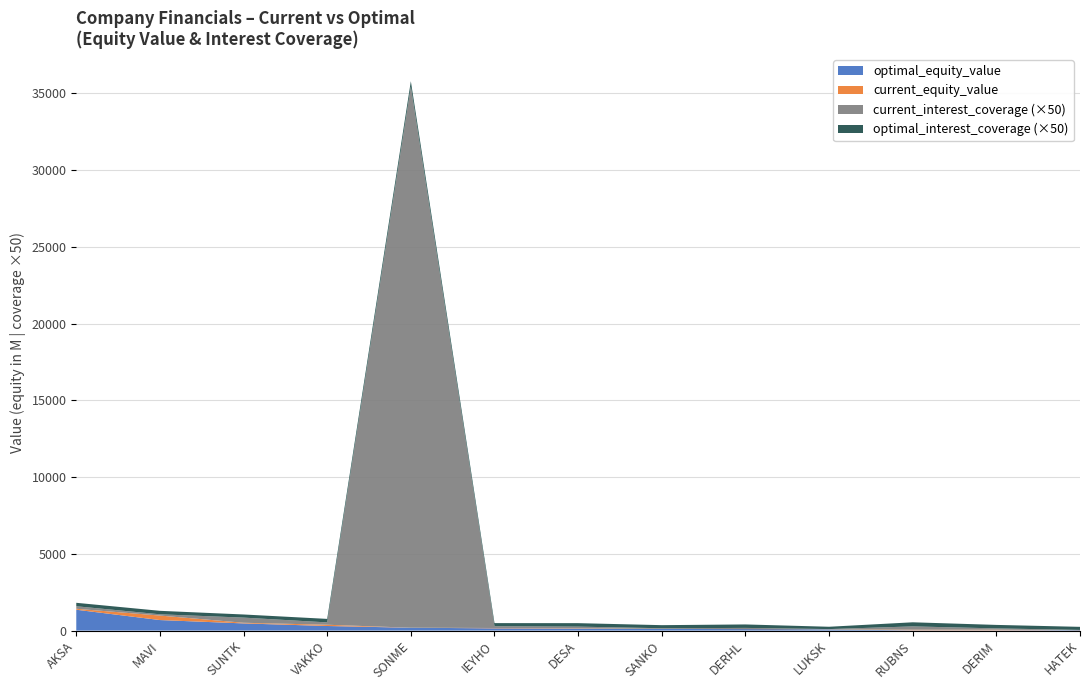

Reading left to right, transcribe all the data shown in this chart.

current_interest_coverage: 3.3	1.6	6.7	3.0	705.0	2.3	2.2	0.9	1.6	0.5	4.3	1.7	0.4
optimal_interest_coverage: 4.5	4.5	4.1	4.6	7.0	4.0	4.5	4.0	4.5	3.0	5.3	4.5	4.0
current_equity_value: 1421.3	979.4	510.4	381.1	186.6	169.4	148.0	107.7	96.5	75.3	58.9	58.3	21.6
optimal_equity_value: 1359.0	686.0	467.4	299.5	185.3	147.6	126.1	102.9	119.7	71.1	18.3	18.3	30.5